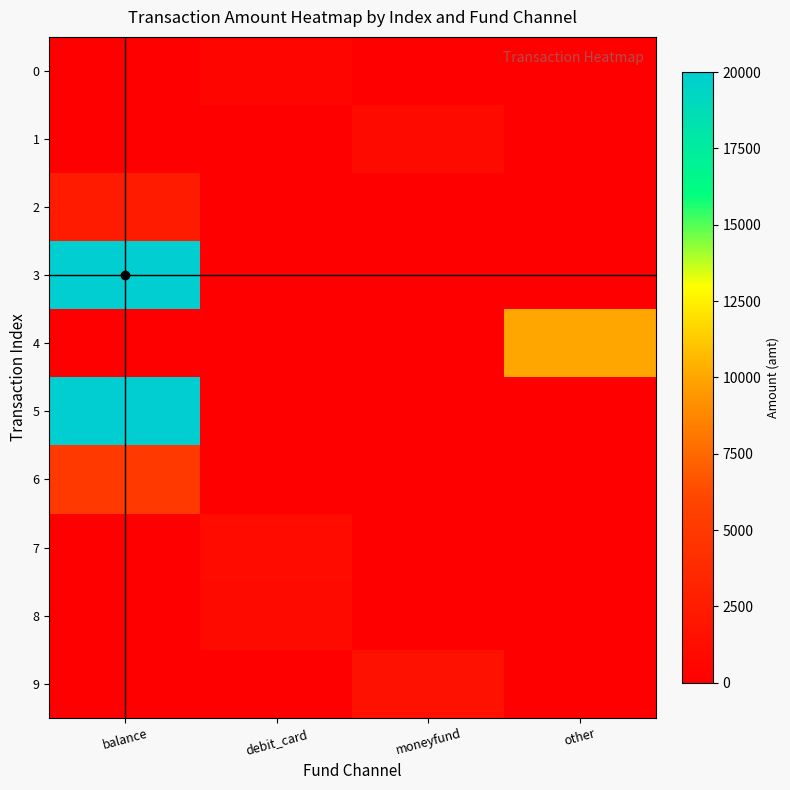

Reading left to right, what are all the values shown in this chart?

0: balance=0	debit_card=498	moneyfund=0	other=0
1: balance=0	debit_card=0	moneyfund=1000	other=0
2: balance=2350	debit_card=0	moneyfund=0	other=0
3: balance=20000	debit_card=0	moneyfund=0	other=0
4: balance=0	debit_card=0	moneyfund=0	other=10000
5: balance=20000	debit_card=0	moneyfund=0	other=0
6: balance=5000	debit_card=0	moneyfund=0	other=0
7: balance=0	debit_card=1068	moneyfund=0	other=0
8: balance=0	debit_card=1000	moneyfund=0	other=0
9: balance=0	debit_card=0	moneyfund=1500	other=0